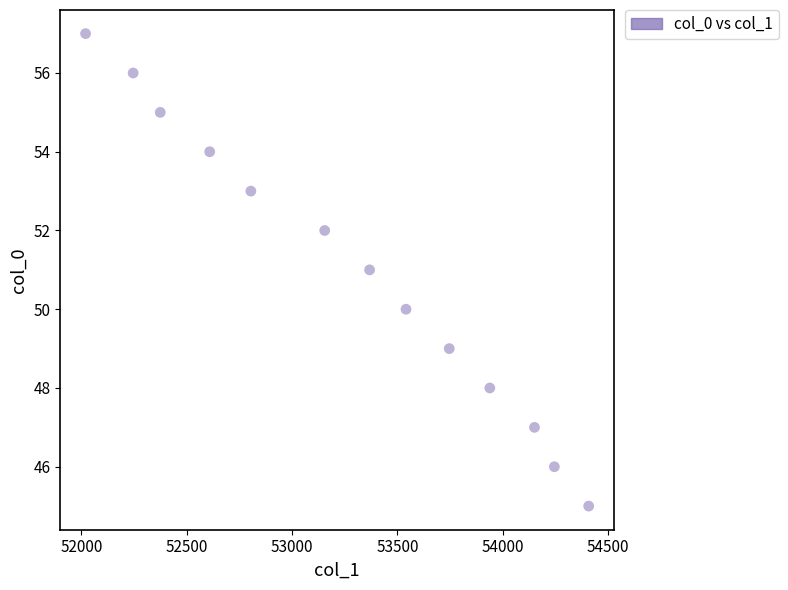

What is the range of Y values (max minus min)?

12